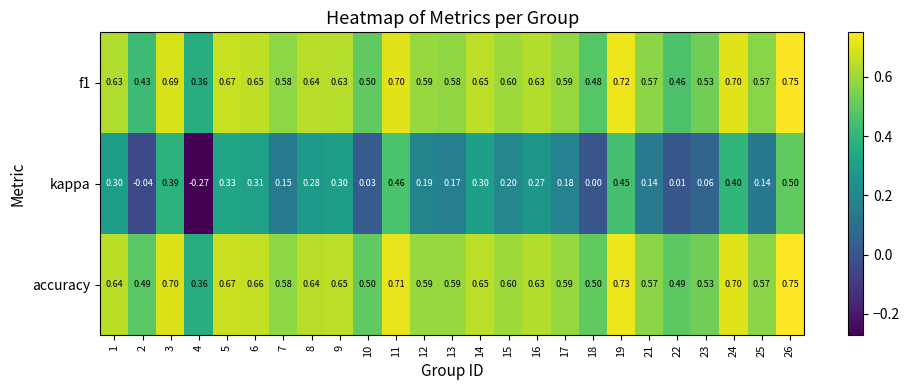

Which series has the widest spread of values?

kappa